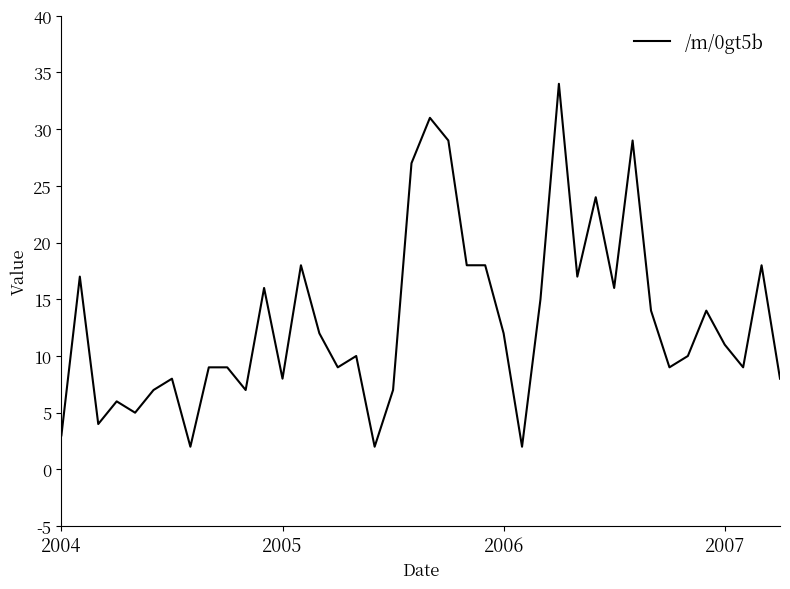

What is the difference between the maximum and minimum values?

32